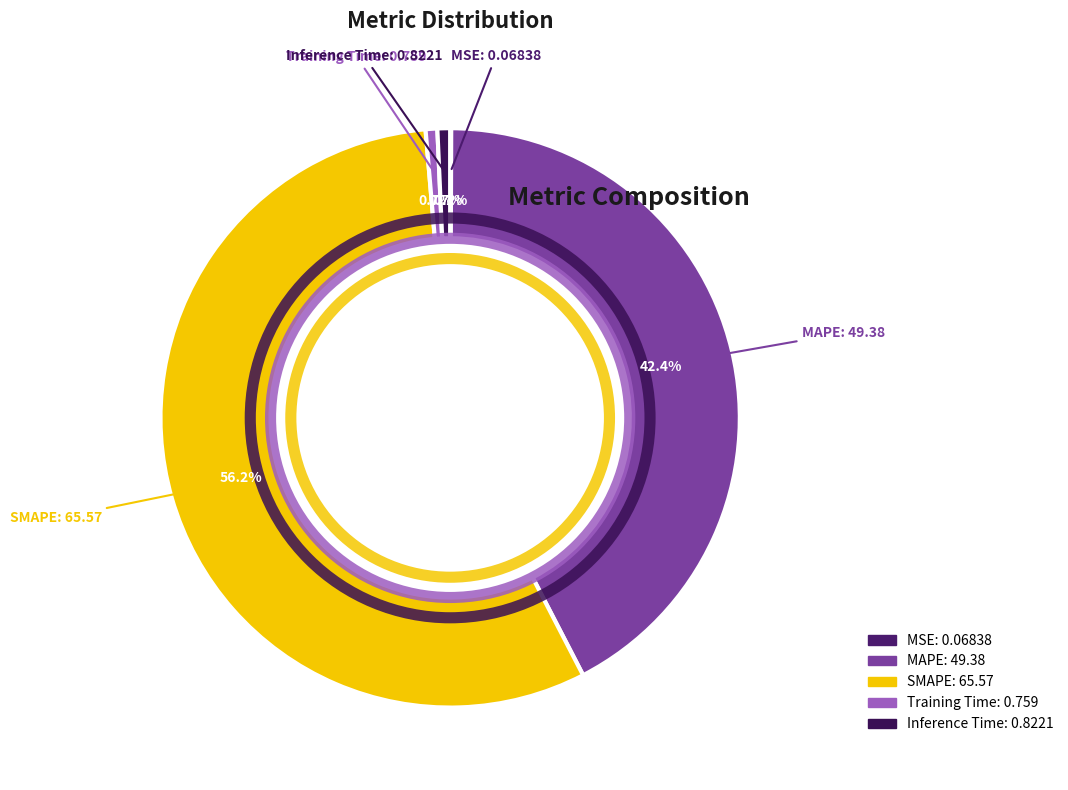

Which has a higher value, Inference Time or MAPE?

MAPE